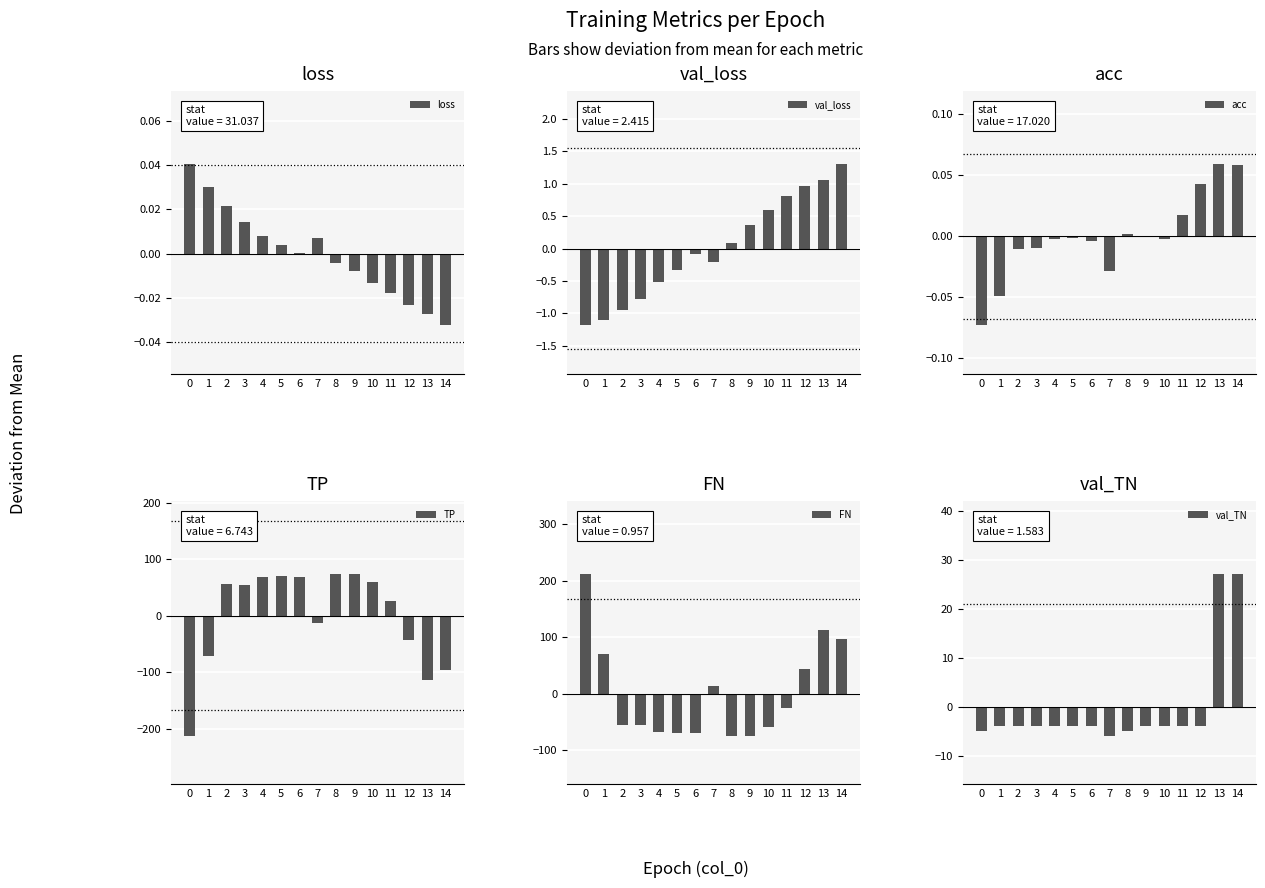

Between 11 and 9, which is larger?

9